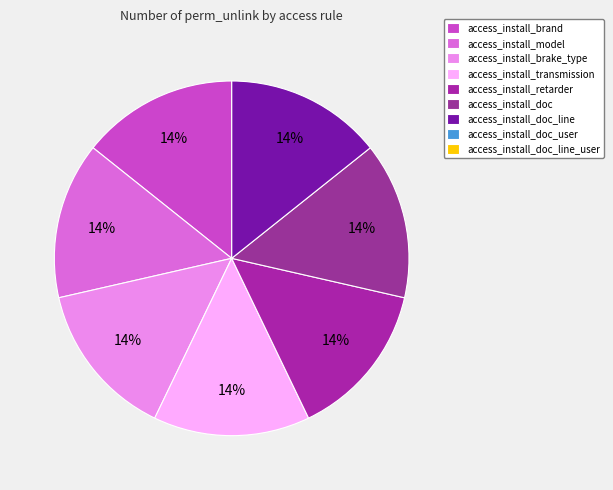

Count the number of slices in the pie.

9